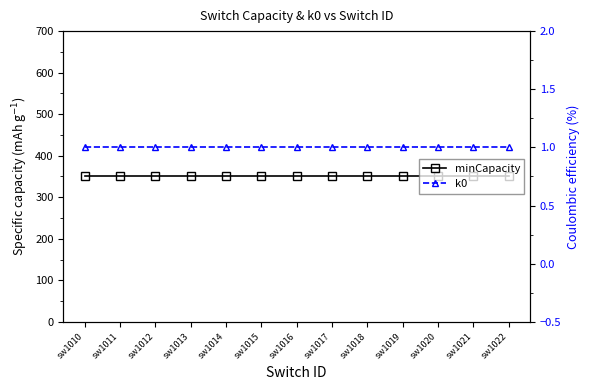

How many lines are shown in the chart?

2